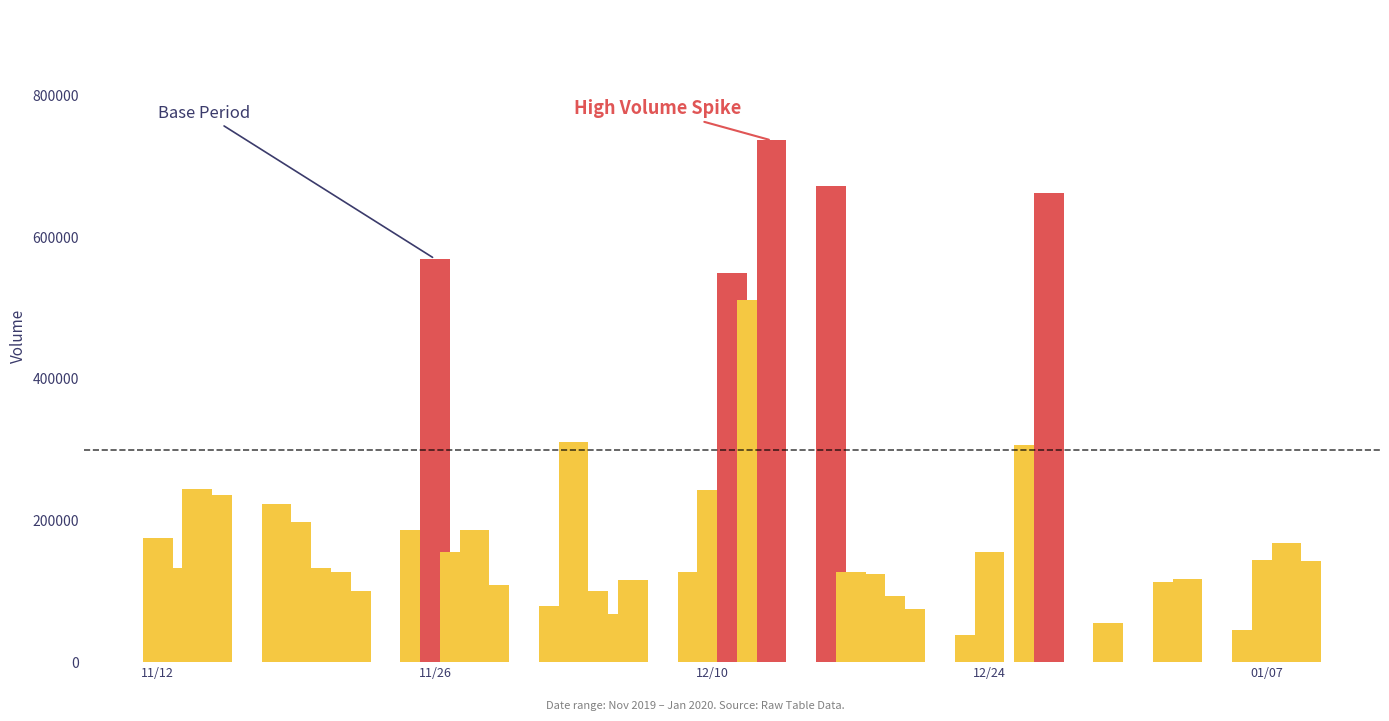

What is the difference between the second highest and minimum values?

633981